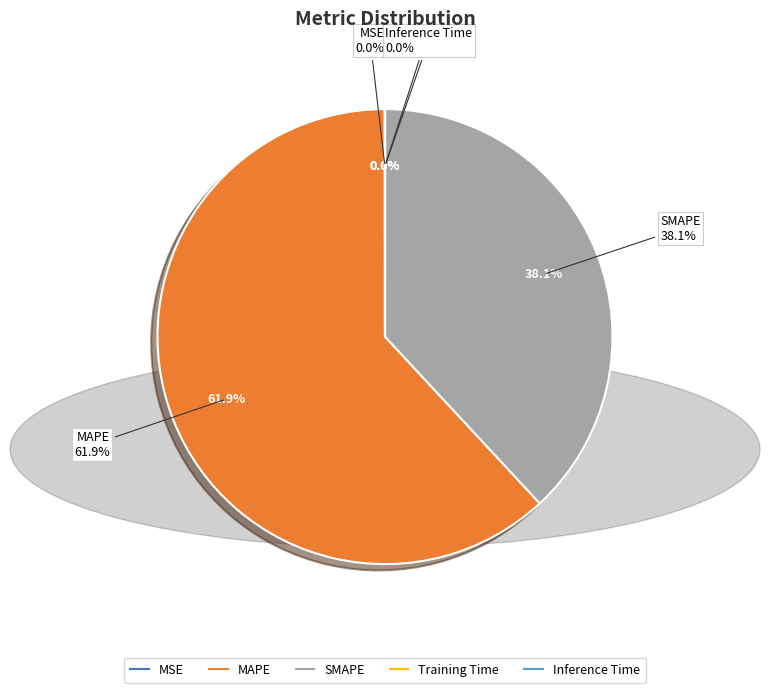

Is the sum of SMAPE and Inference Time greater than half?

No